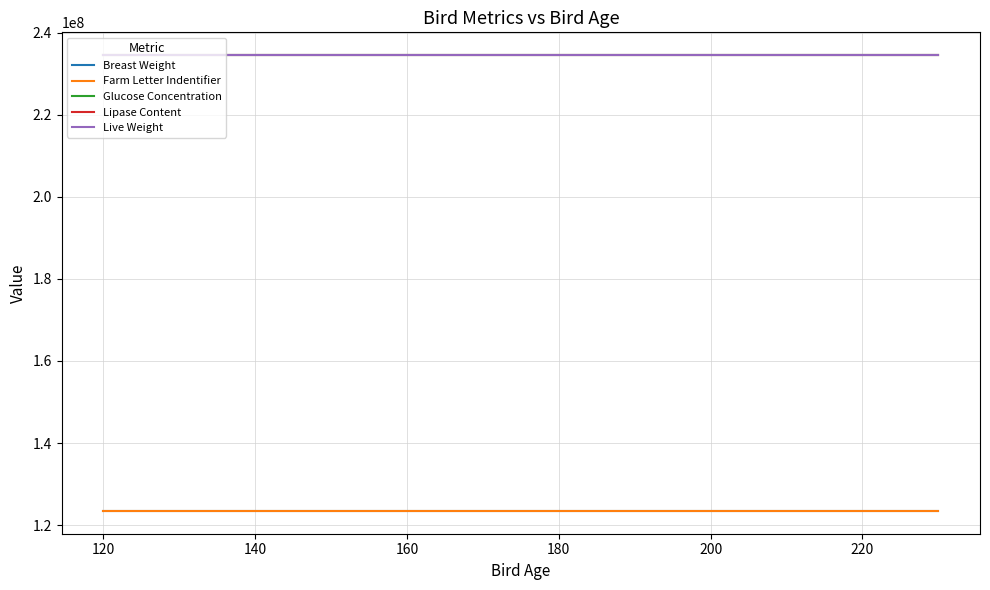

Is this an area chart (filled region under the line)?

No